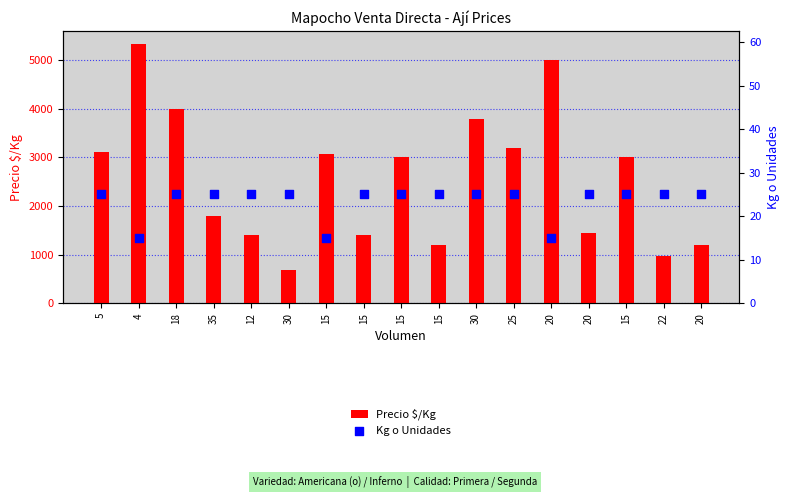

Which series reaches the maximum Y coordinate?

Precio $/Kg